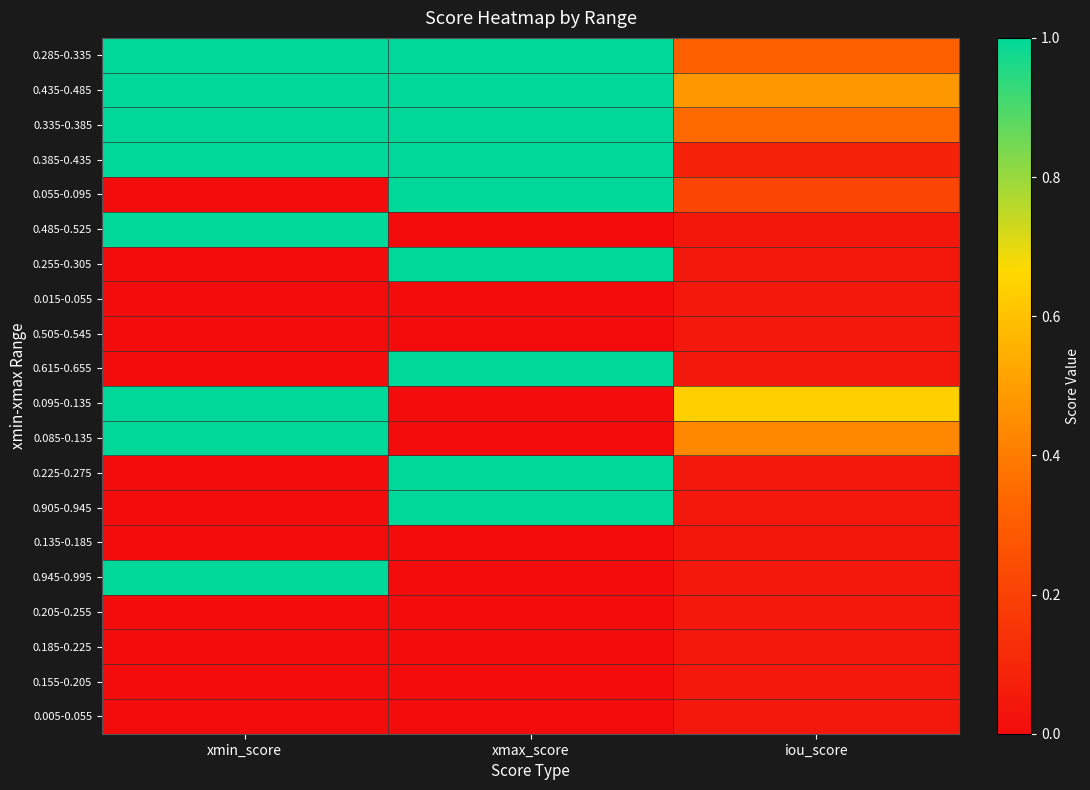

Reading right to left, extract all data points from this chart.

0.285-0.335: iou_score=0.3	xmax_score=1.0	xmin_score=1.0
0.435-0.485: iou_score=0.5	xmax_score=1.0	xmin_score=1.0
0.335-0.385: iou_score=0.3	xmax_score=1.0	xmin_score=1.0
0.385-0.435: iou_score=0.1	xmax_score=1.0	xmin_score=1.0
0.055-0.095: iou_score=0.2	xmax_score=1.0	xmin_score=0.0
0.485-0.525: iou_score=0.0	xmax_score=0.0	xmin_score=1.0
0.255-0.305: iou_score=0.0	xmax_score=1.0	xmin_score=0.0
0.015-0.055: iou_score=0.0	xmax_score=0.0	xmin_score=0.0
0.505-0.545: iou_score=0.0	xmax_score=0.0	xmin_score=0.0
0.615-0.655: iou_score=0.0	xmax_score=1.0	xmin_score=0.0
0.095-0.135: iou_score=0.6	xmax_score=0.0	xmin_score=1.0
0.085-0.135: iou_score=0.4	xmax_score=0.0	xmin_score=1.0
0.225-0.275: iou_score=0.0	xmax_score=1.0	xmin_score=0.0
0.905-0.945: iou_score=0.0	xmax_score=1.0	xmin_score=0.0
0.135-0.185: iou_score=0.0	xmax_score=0.0	xmin_score=0.0
0.945-0.995: iou_score=0.0	xmax_score=0.0	xmin_score=1.0
0.205-0.255: iou_score=0.0	xmax_score=0.0	xmin_score=0.0
0.185-0.225: iou_score=0.0	xmax_score=0.0	xmin_score=0.0
0.155-0.205: iou_score=0.0	xmax_score=0.0	xmin_score=0.0
0.005-0.055: iou_score=0.0	xmax_score=0.0	xmin_score=0.0